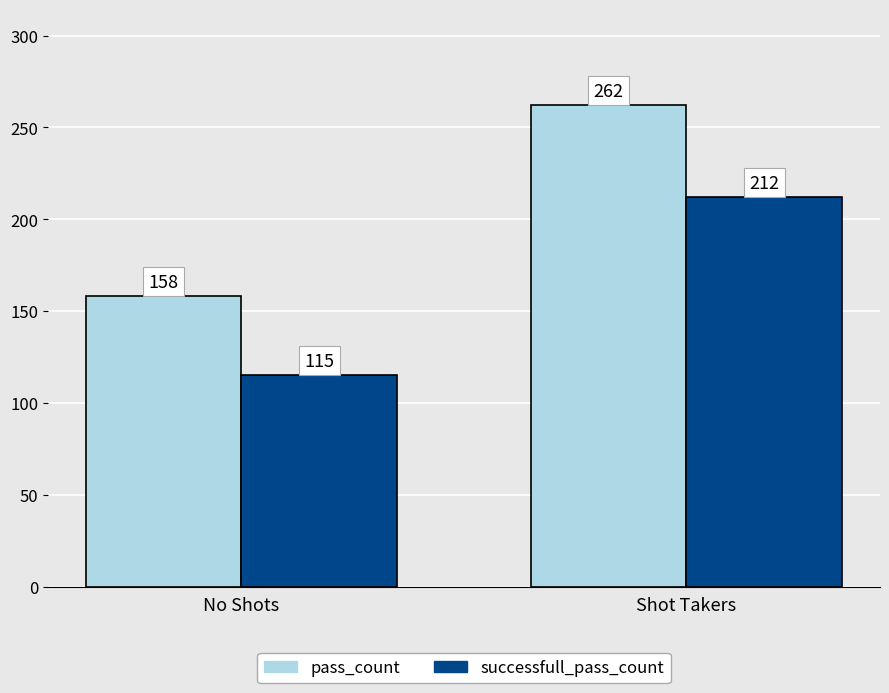

Reading left to right, list all the values displayed in this chart.

pass_count: 158	262
successfull_pass_count: 115	212